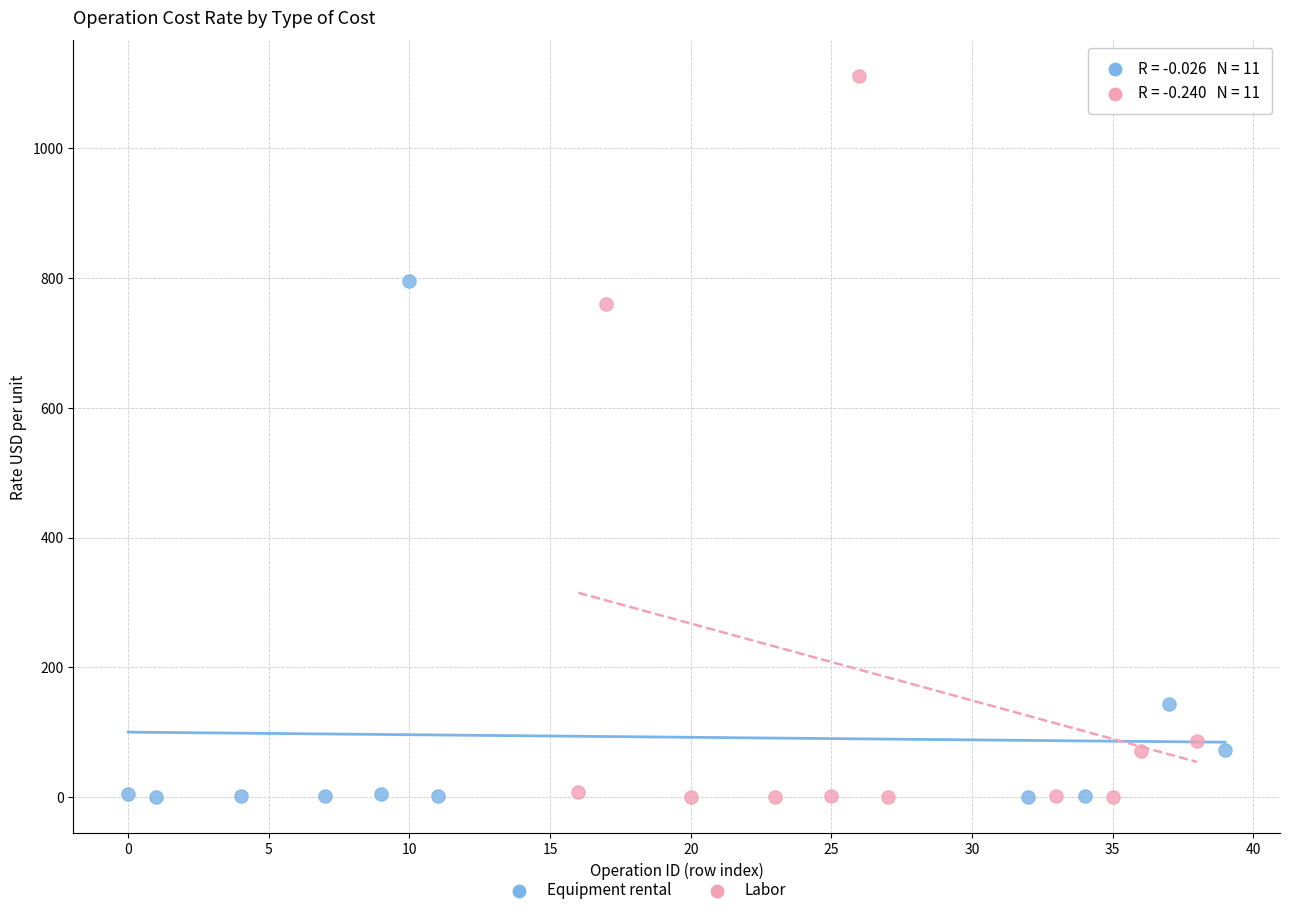

Which series has the largest Y range (max minus min)?

Labor